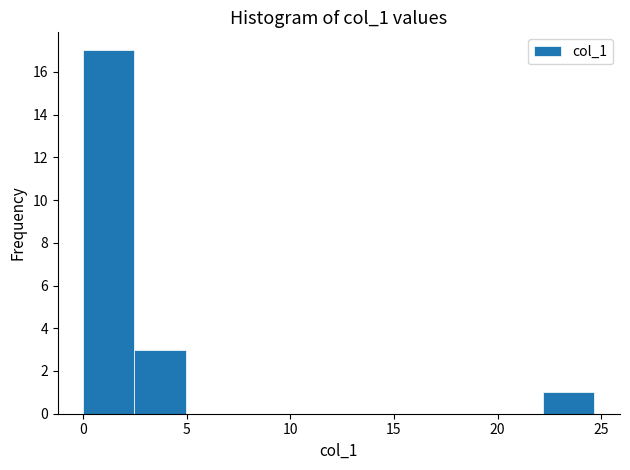

Which range on the x-axis has the tallest bar?

0.0 to 2.5